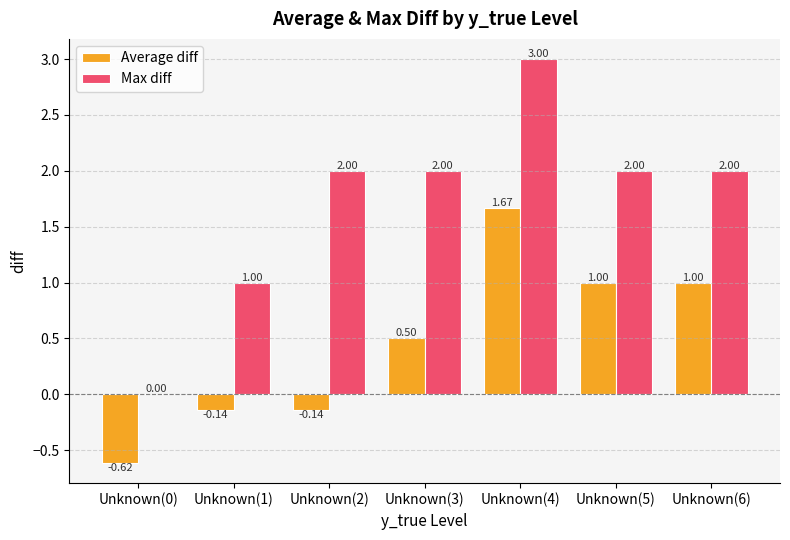

What is the total value across all series at Unknown(5)?

3.0